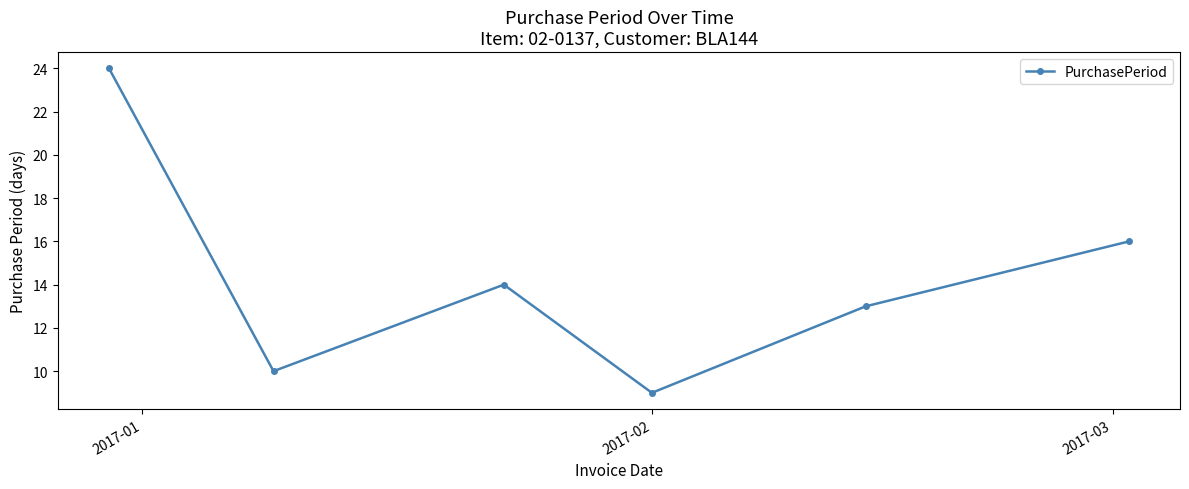

What is the sum of all values?

86